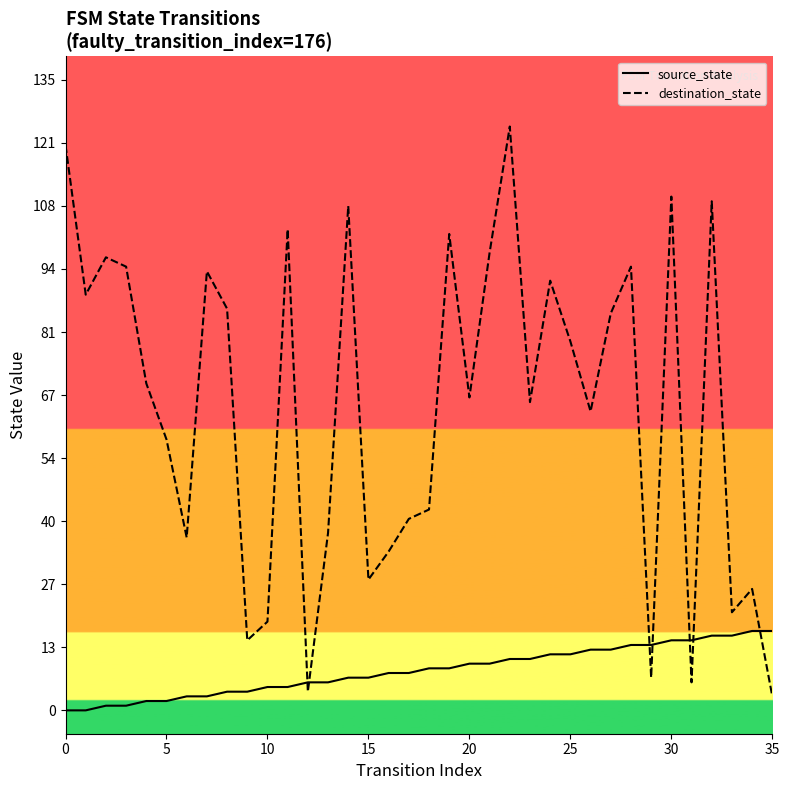

What is the value of the source_state point at the 9th from the left?

4